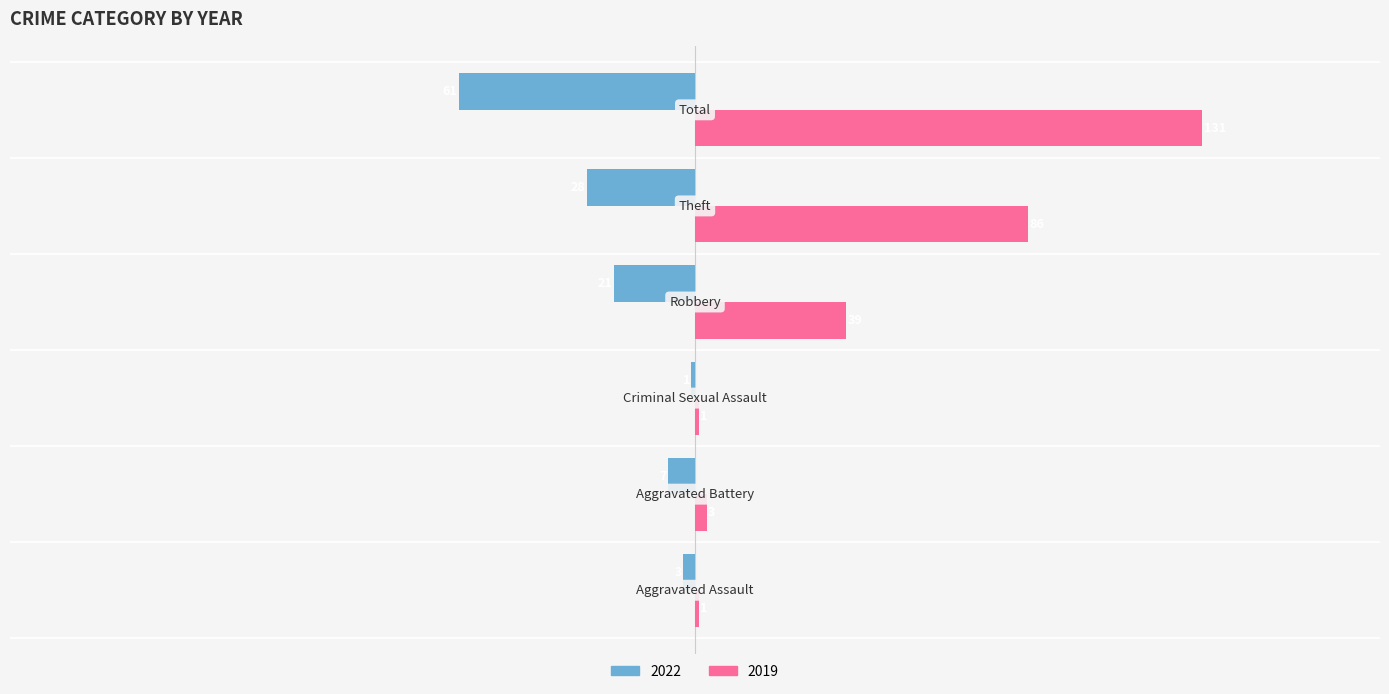

What is the maximum value shown in the chart?

131